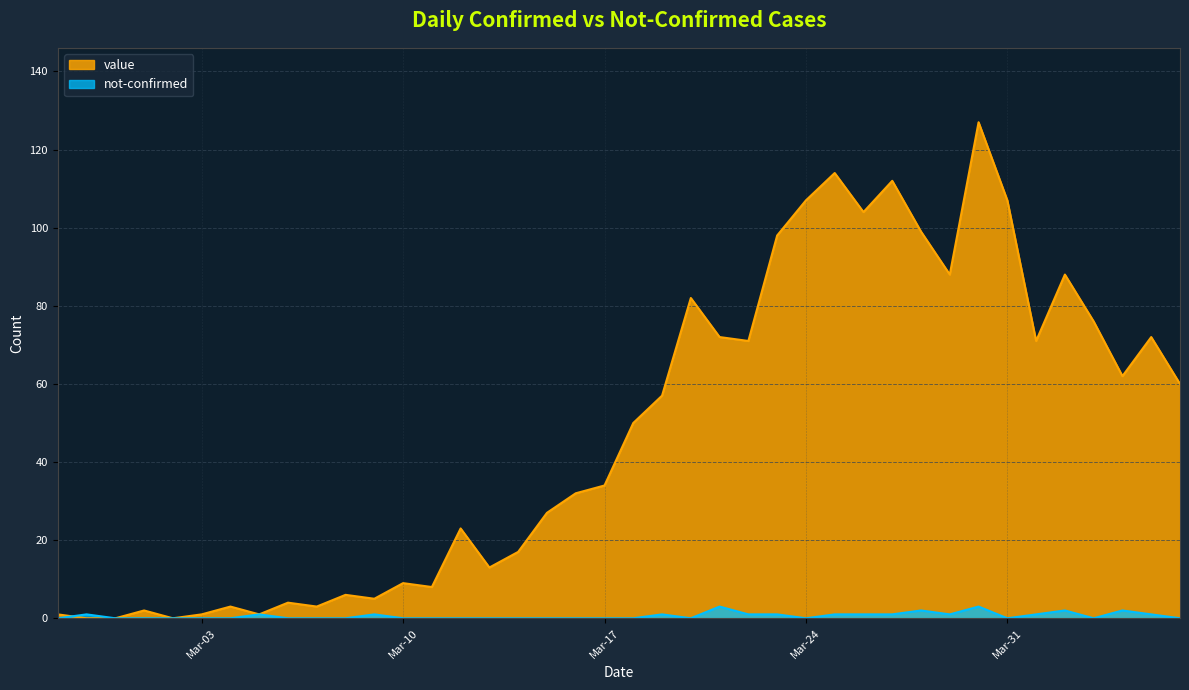

True or false: not-confirmed has more than 2 points higher than both neighbors.

True